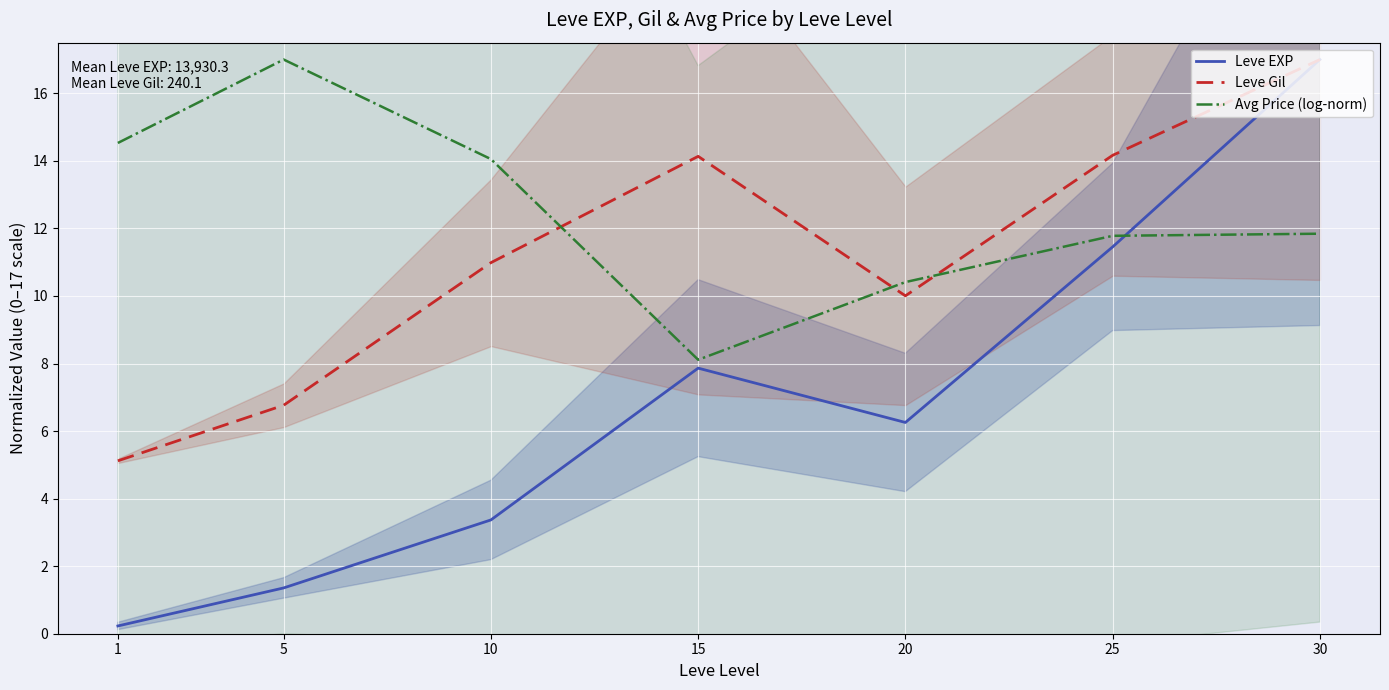

Where is Leve Gil nearest to the value 11?

10